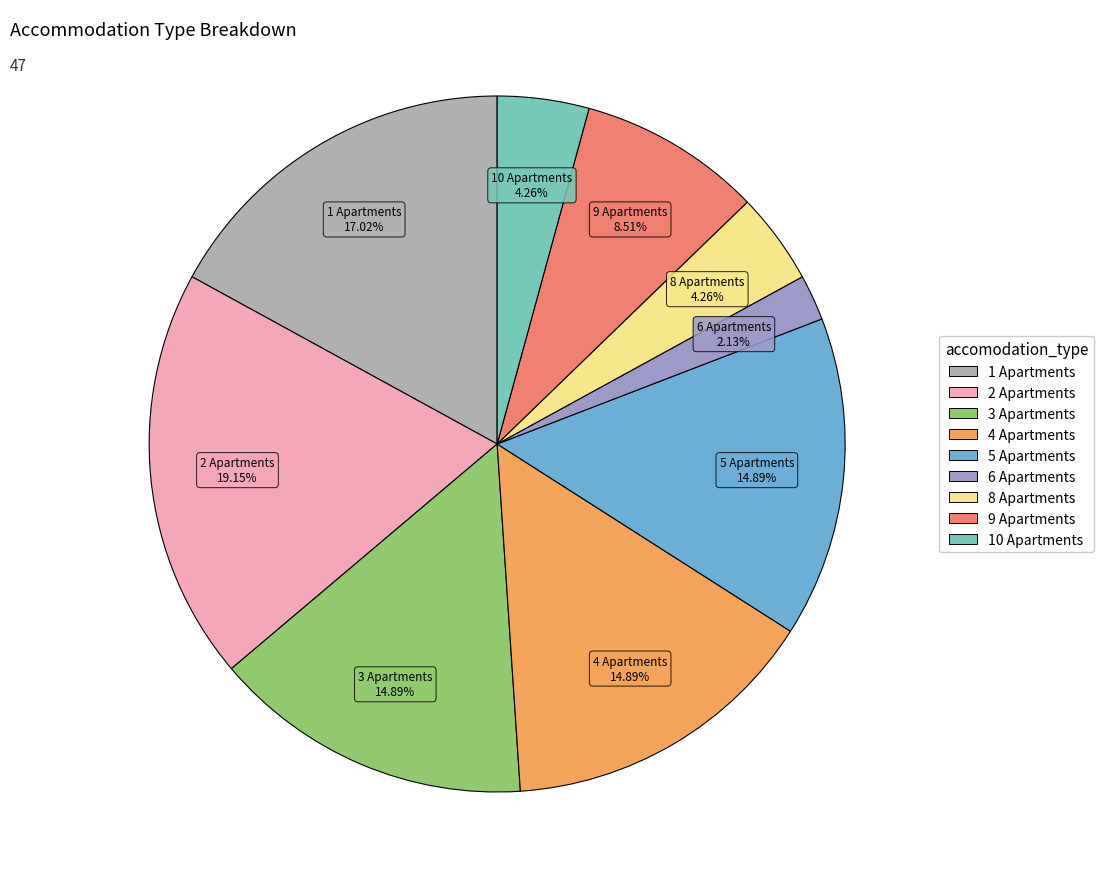

To the nearest percent, what portion does 10 Apartments represent?

4%